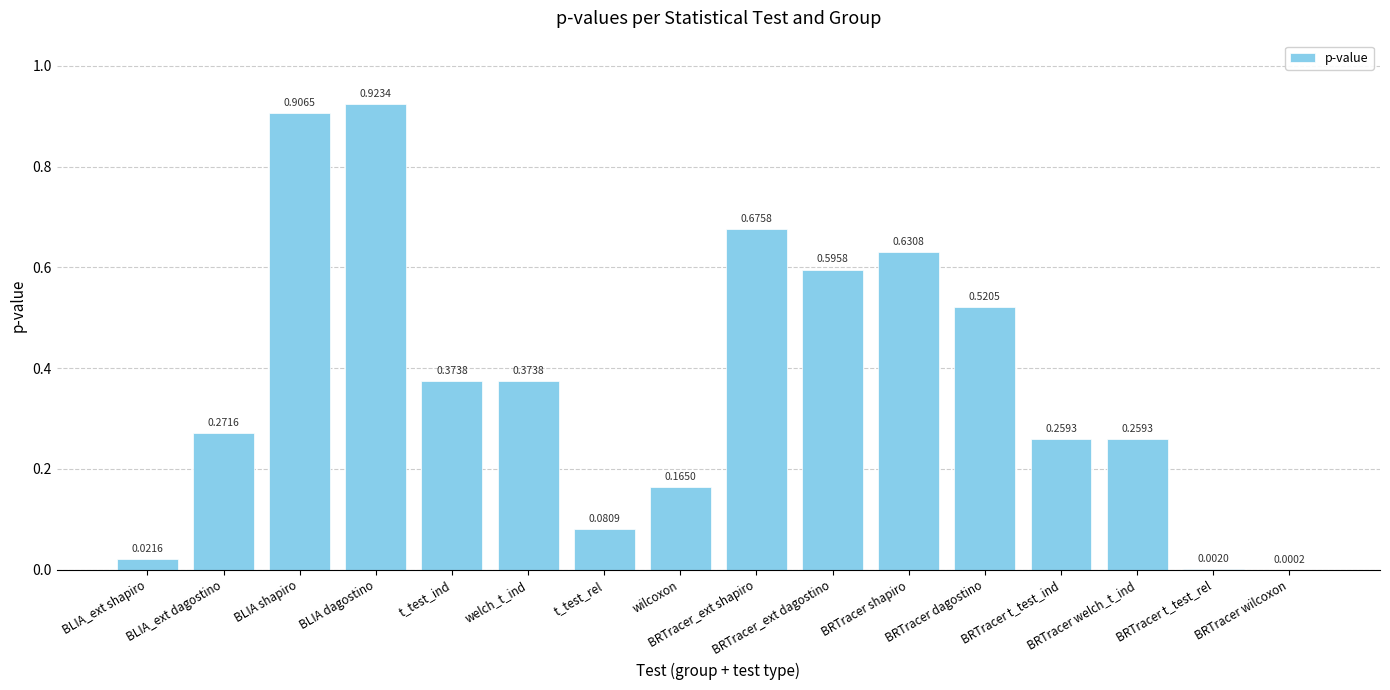

What is the change in value from t_test_rel to BRTracer welch_t_ind?

+0.2